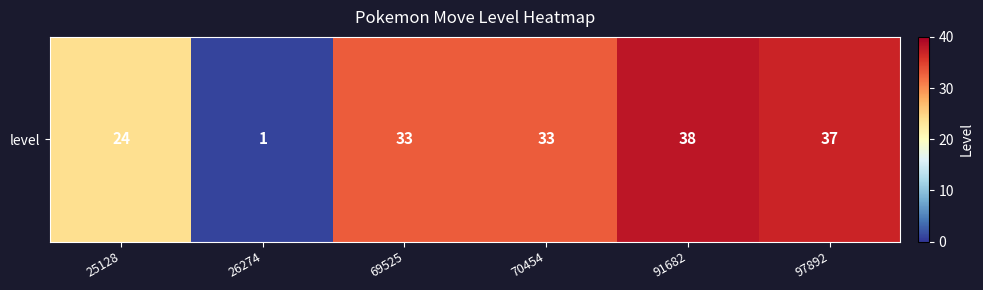

What is the difference between the values at 26274 and 70454?

32